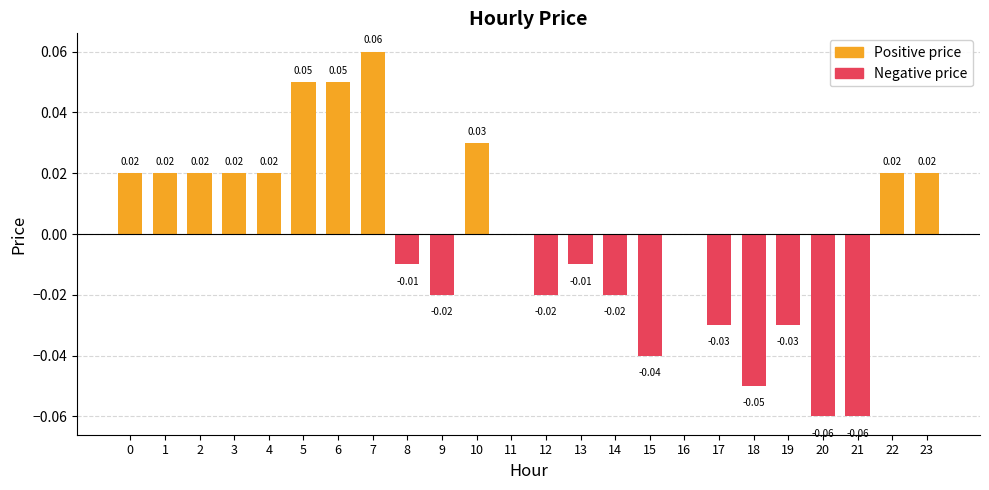

Between 4 and 21, which is larger?

4